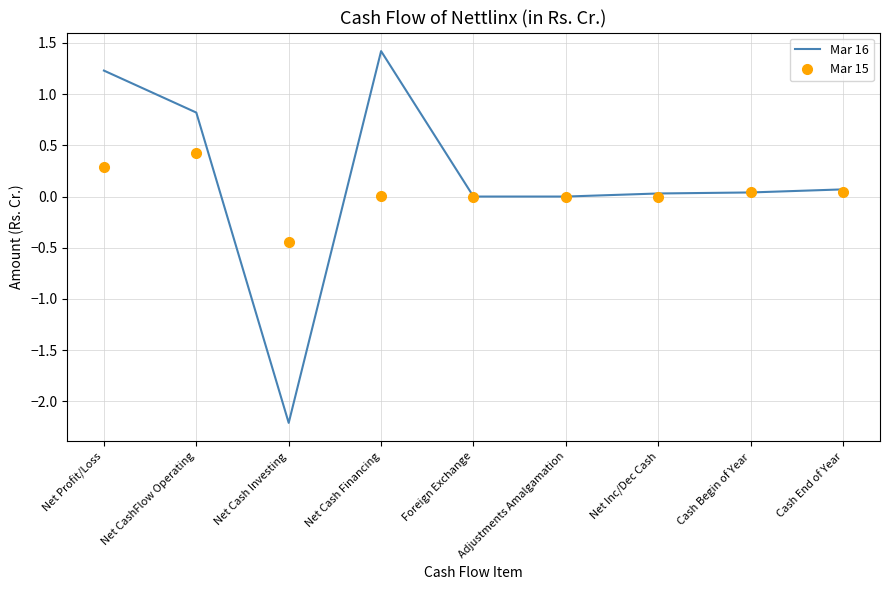

True or false: Mar 16 and Mar 15 cross at least once.

True